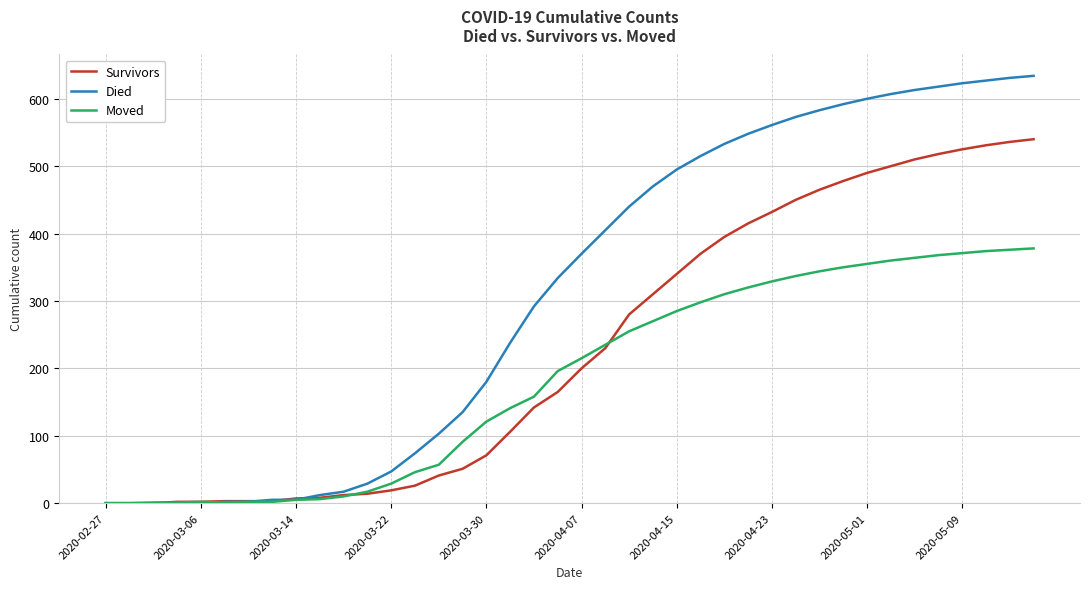

Which series has the widest spread of values?

Died